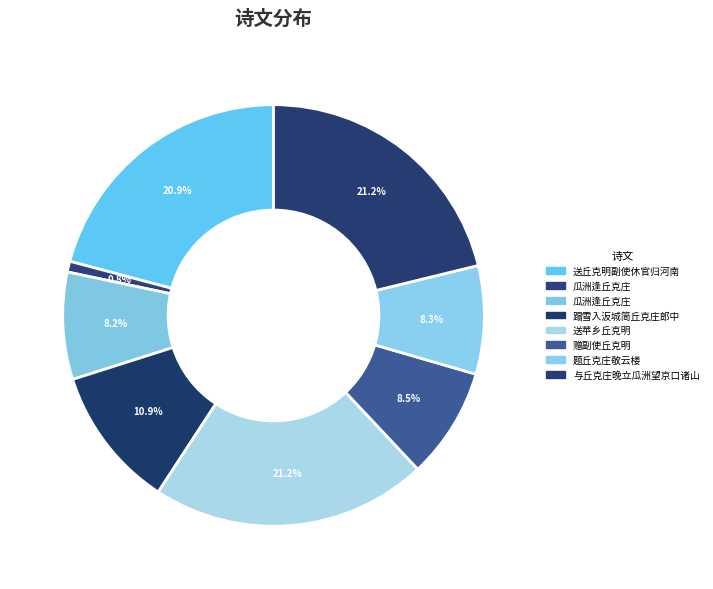

How many segments does this pie chart have?

8